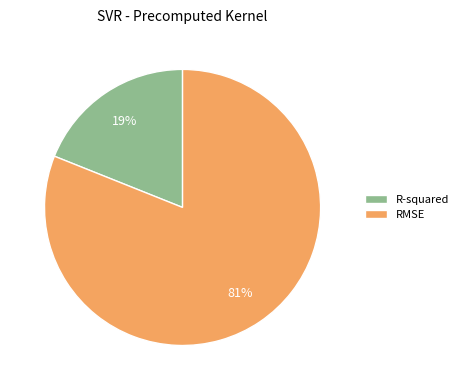

Is it true that RMSE is 81% of the pie?

True